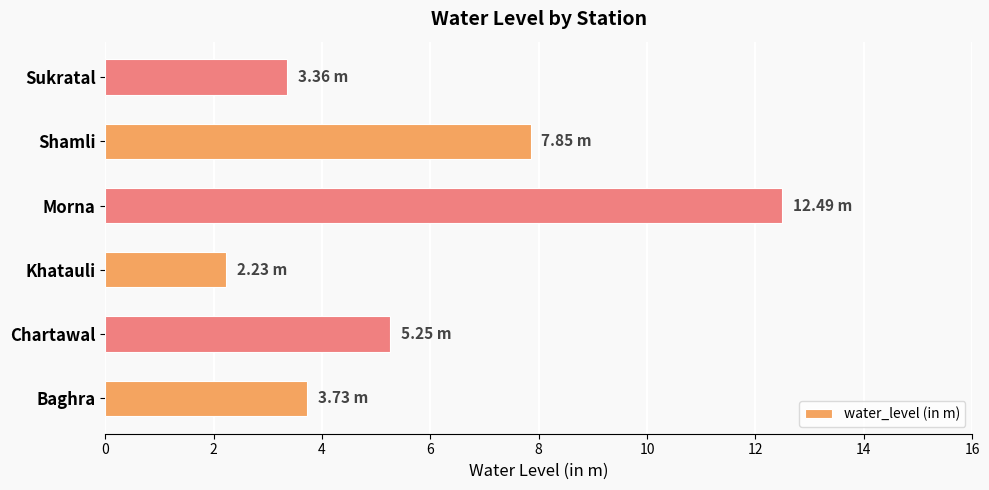

What is the average value?

5.8